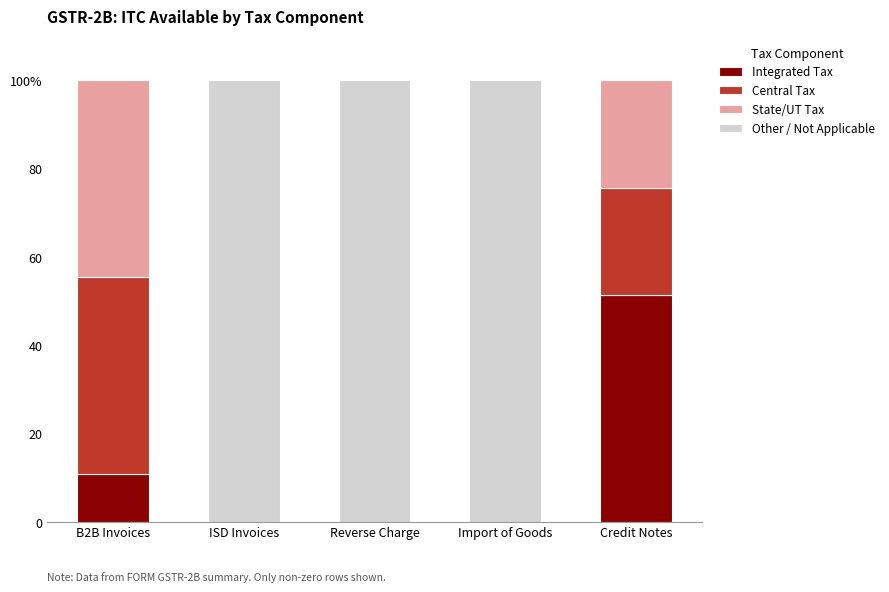

Are the bars horizontal?

No